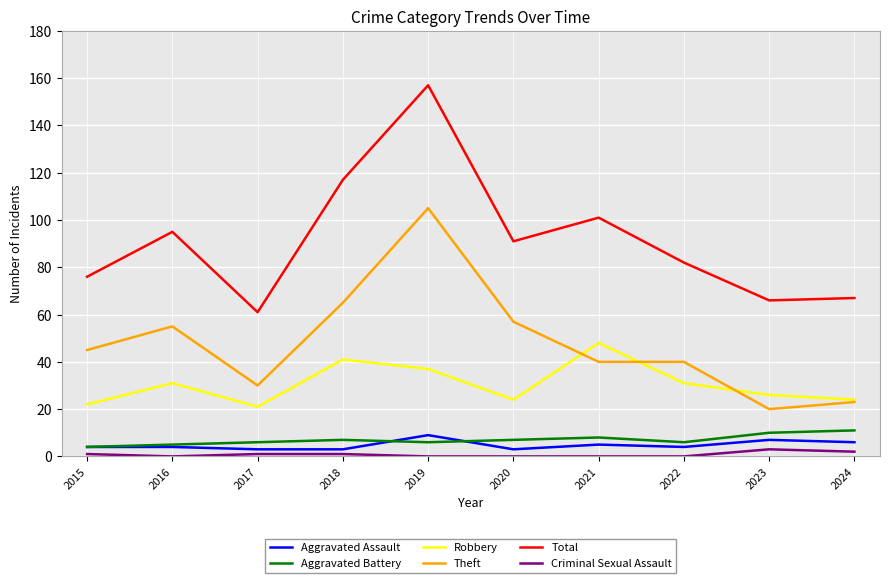

What is the difference between the highest and lowest values at 2019?

157